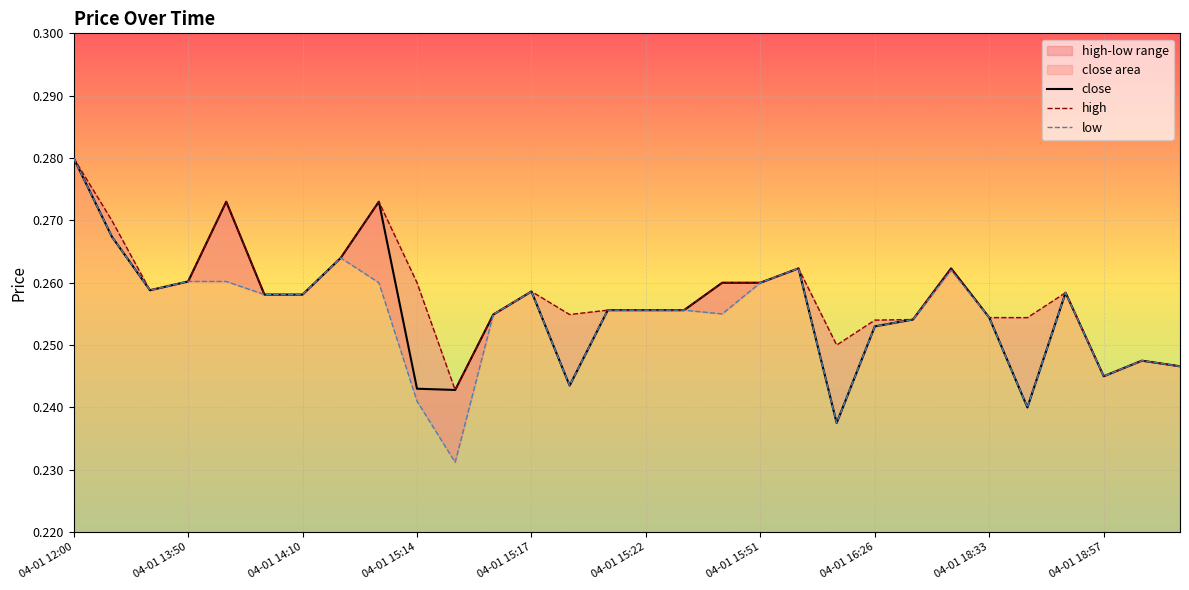

The value of close at 04-01 15:17 is 0.4. True or false?

False